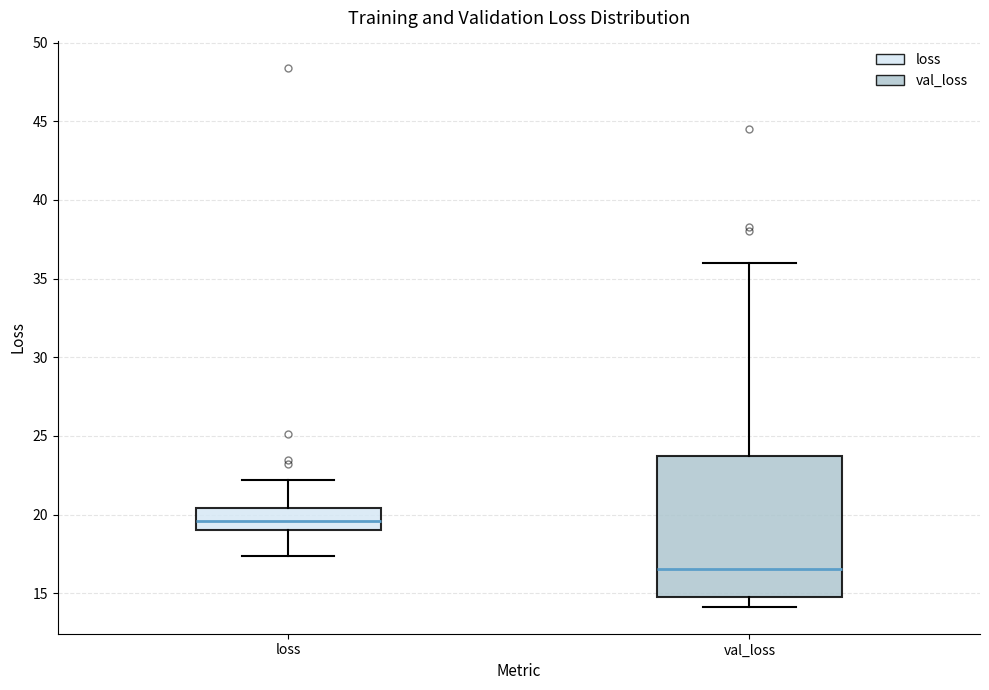

Which box's median line is the highest?

loss